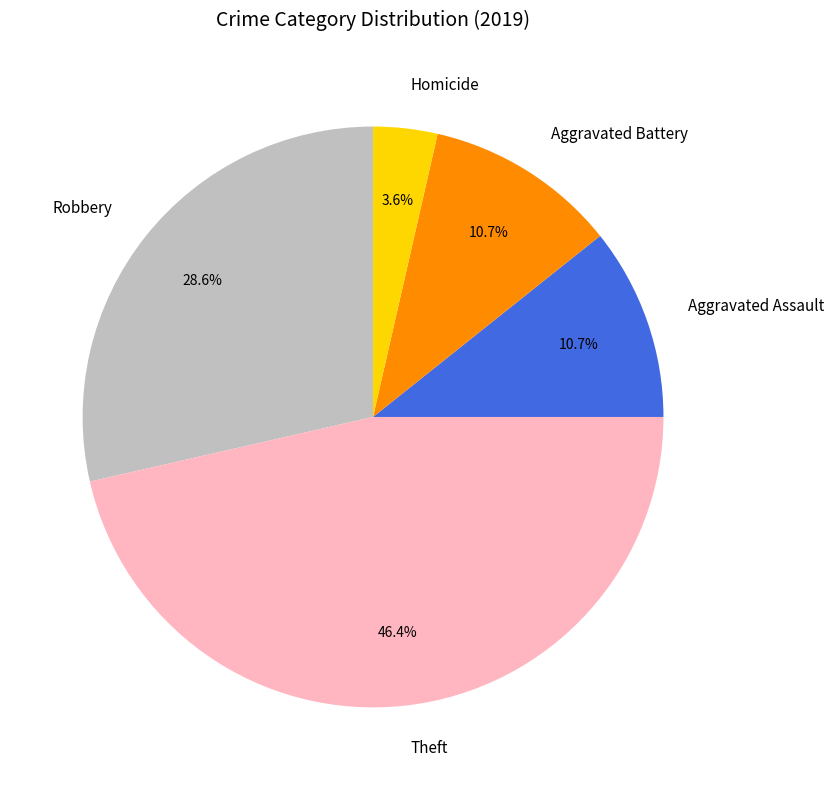

Does Robbery account for over 50% of the chart?

No